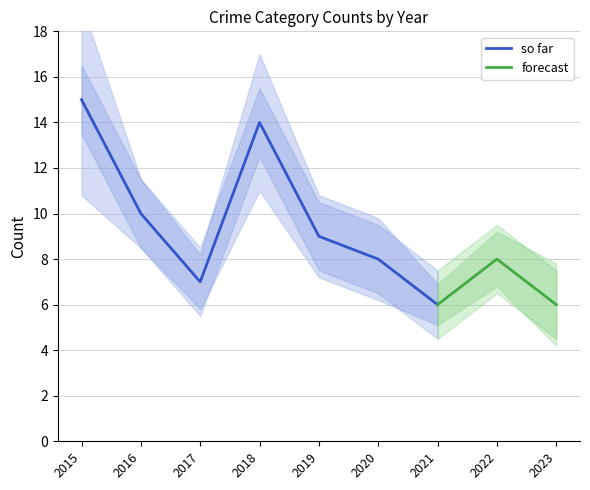

List the labels in order of so far value, largest first.

2015, 2018, 2016, 2019, 2020, 2017, 2021